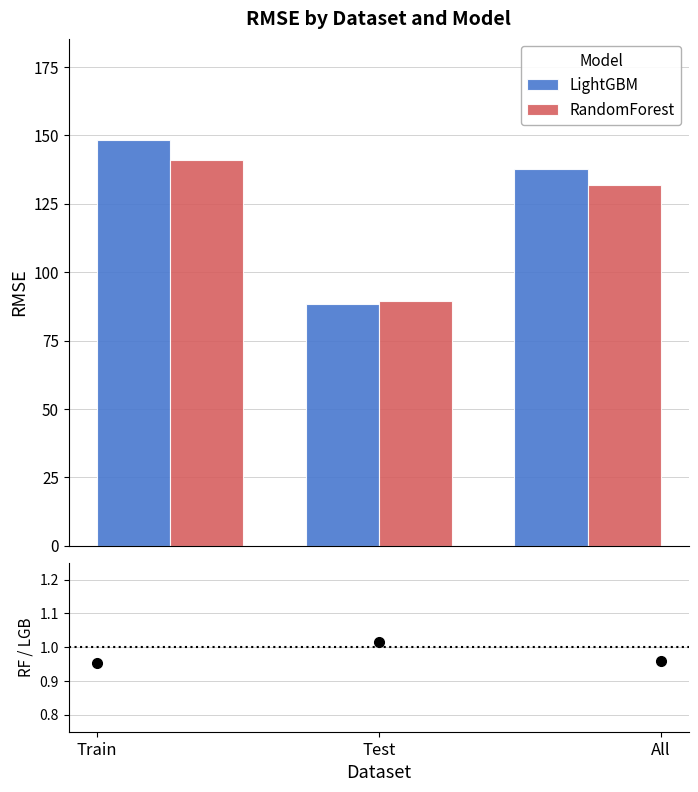

Which series has the largest range (max minus min)?

LightGBM